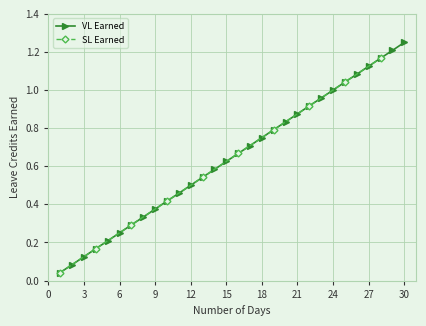

True or false: there are more than 0 points higher than both neighbors.

False